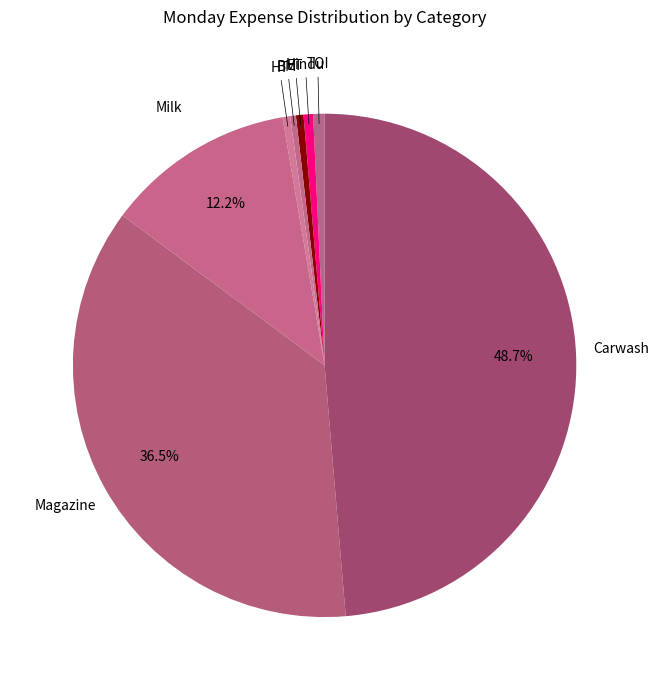

How many slices are in this pie chart?

8